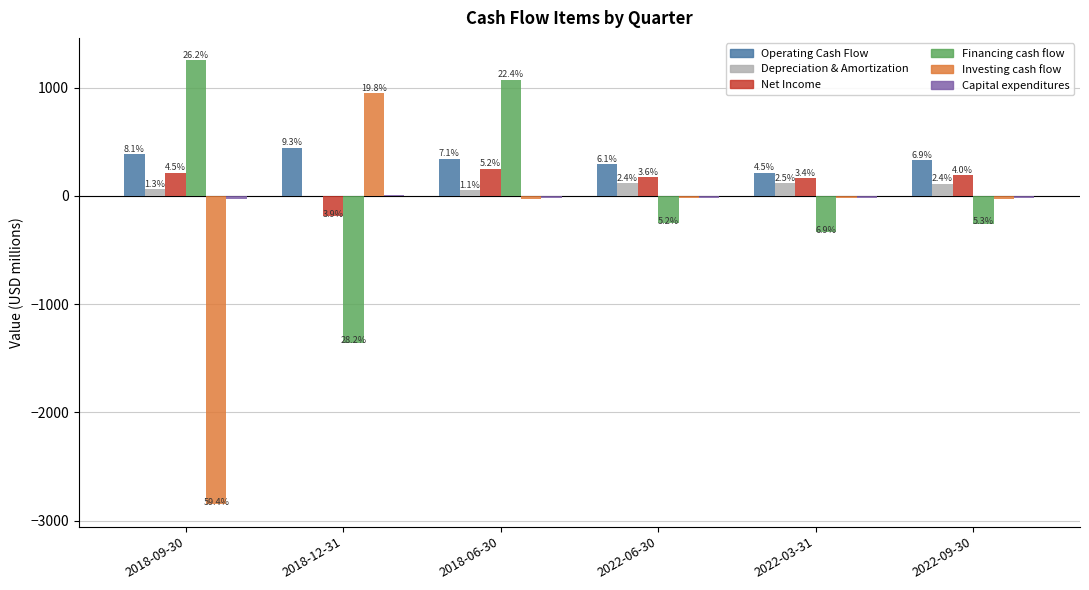

How many groups of bars are there?

6